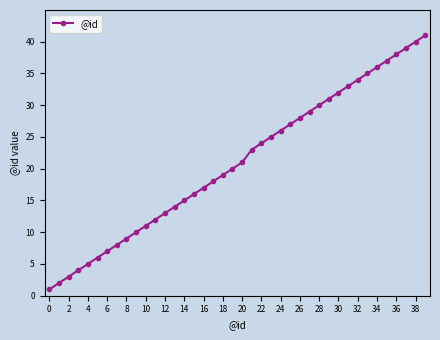

What is the maximum value shown in the chart?

41